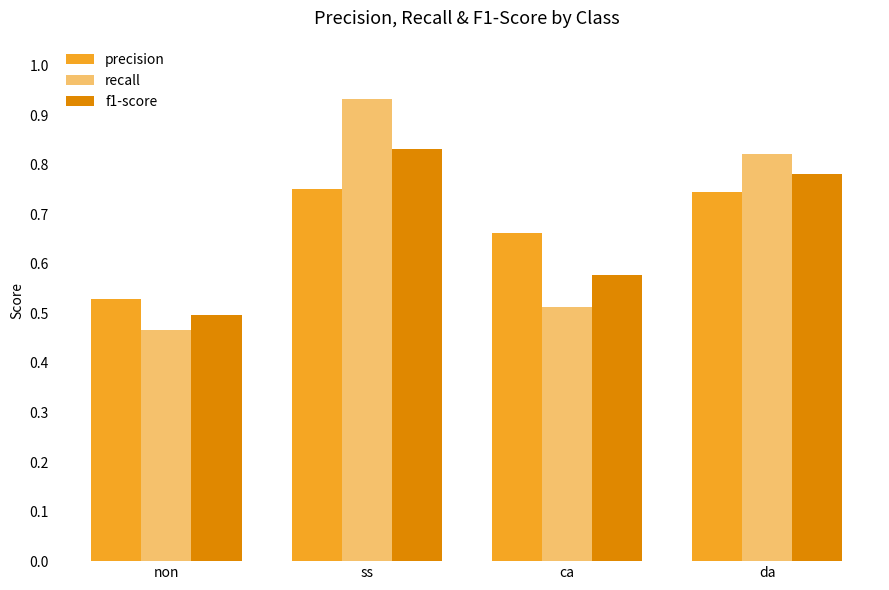

What is the label of the 4th bar from the right?

non